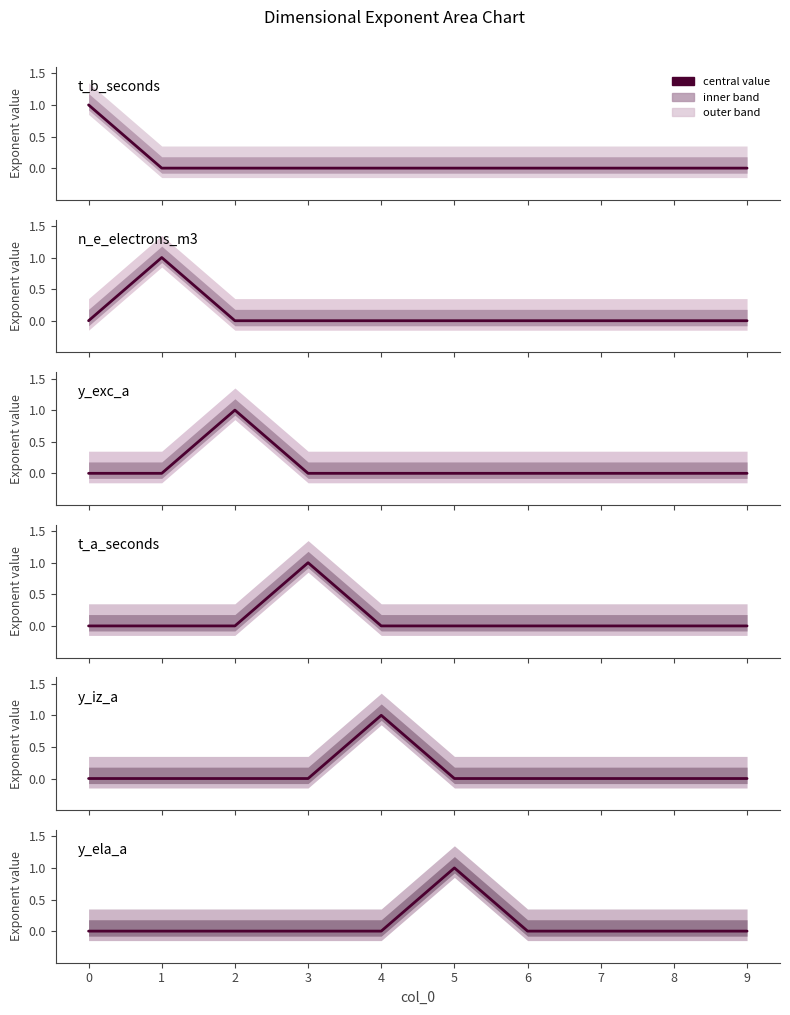

What is the total value across all series at 5?

1